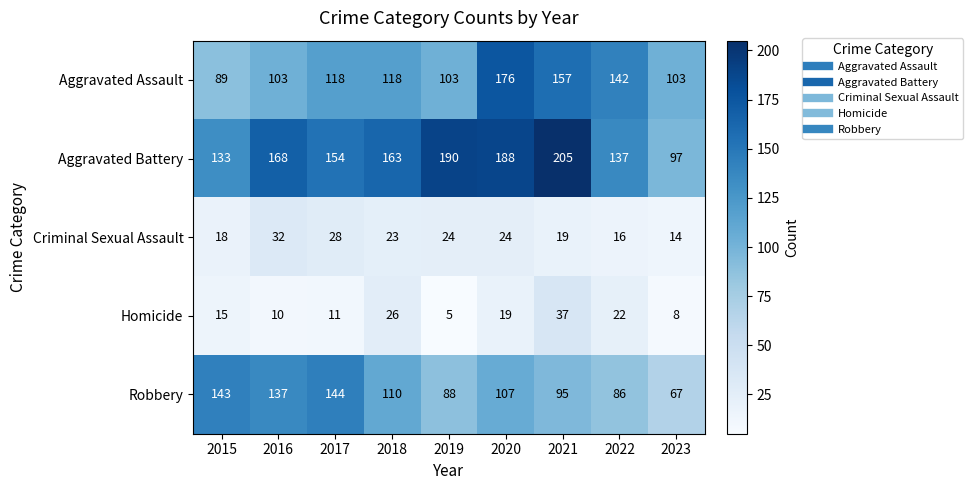

At which category does the chart reach its minimum across all series?

2019